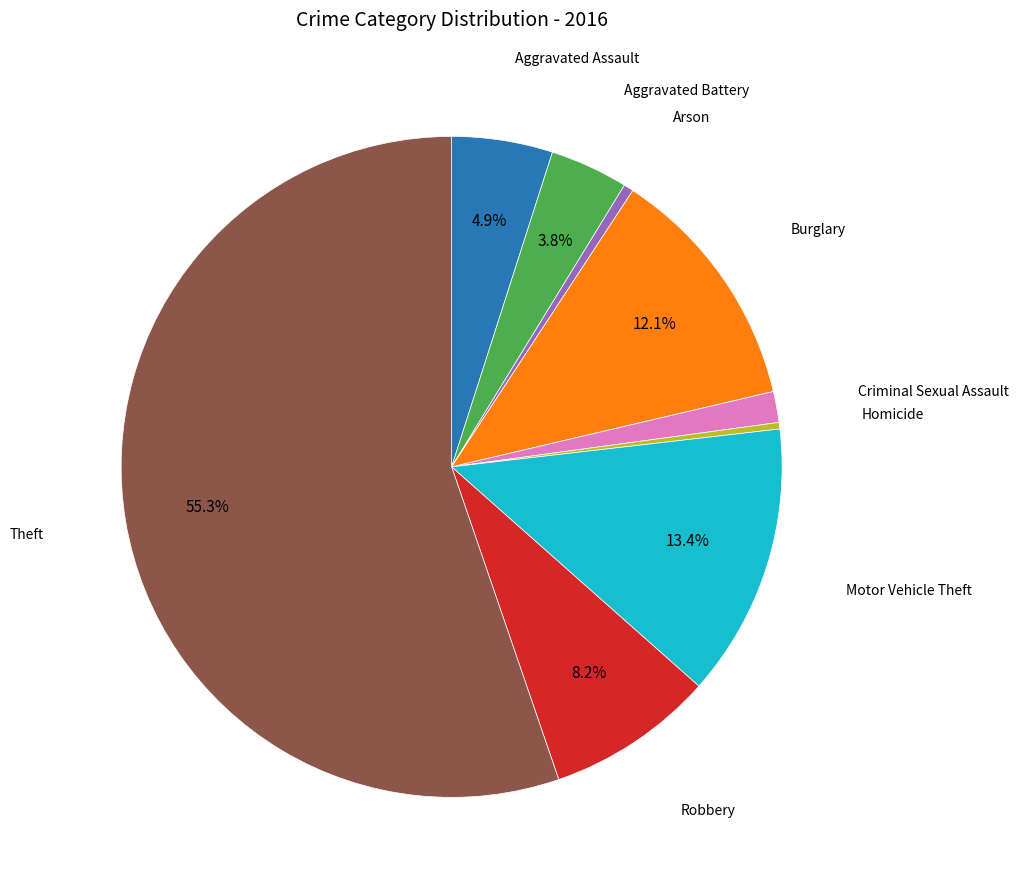

Is there a majority slice in this chart?

Yes